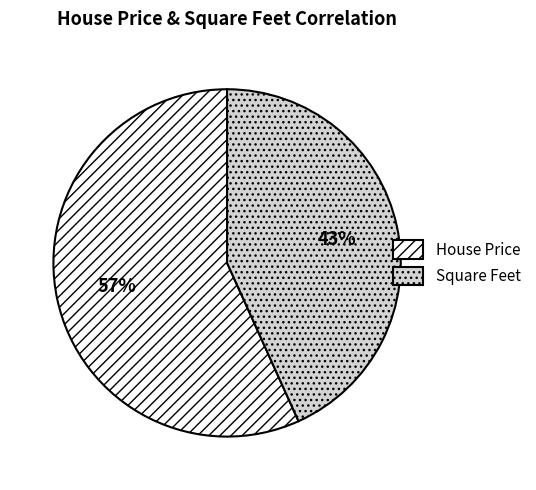

How many segments does this pie chart have?

2